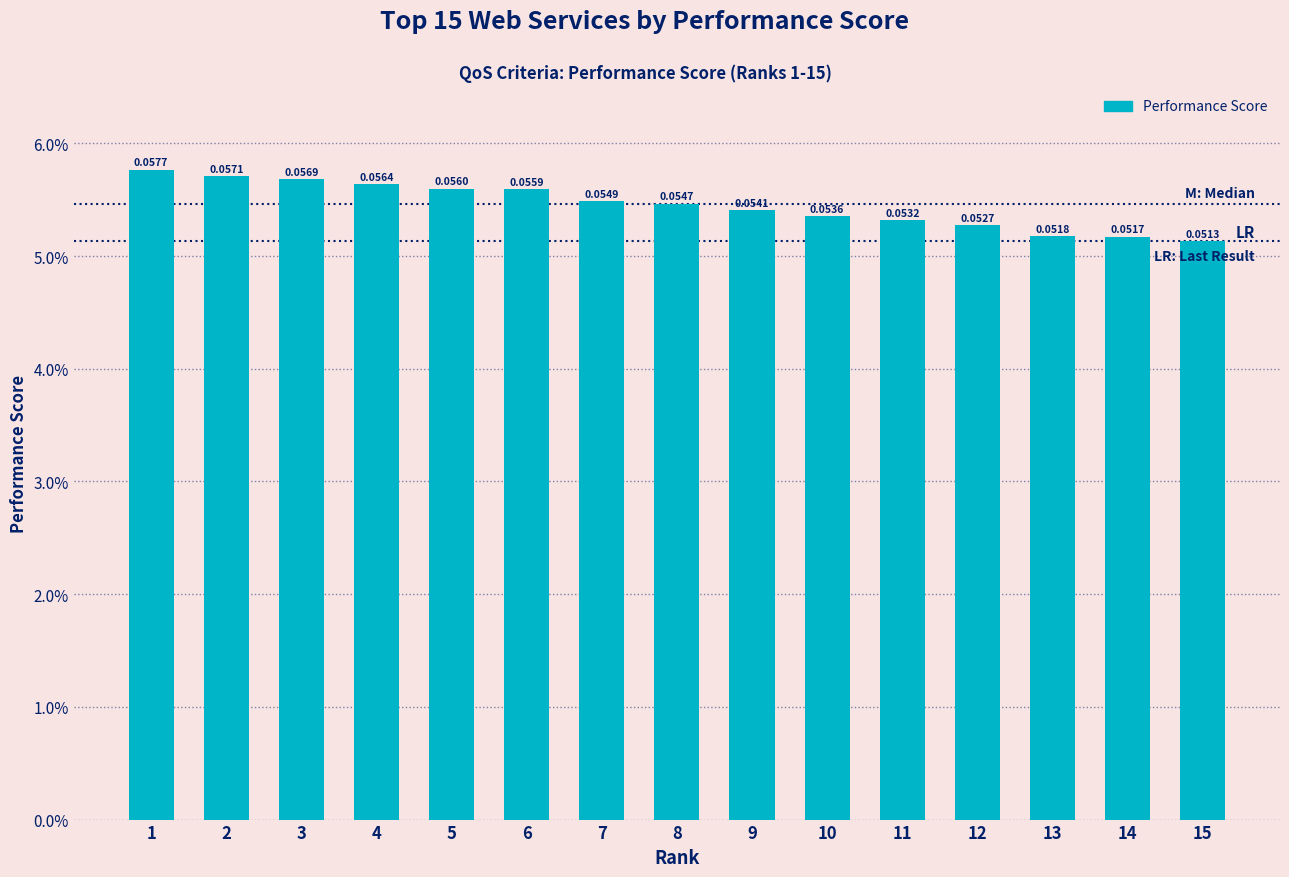

What is the approximate value at 12?

0.1